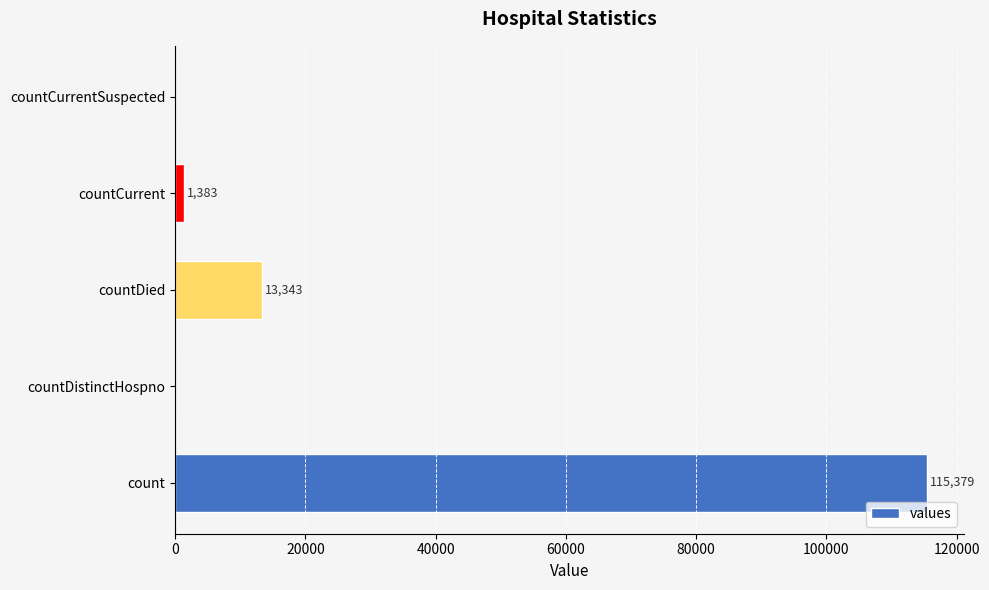

Between countDied and countCurrentSuspected, which is larger?

countDied